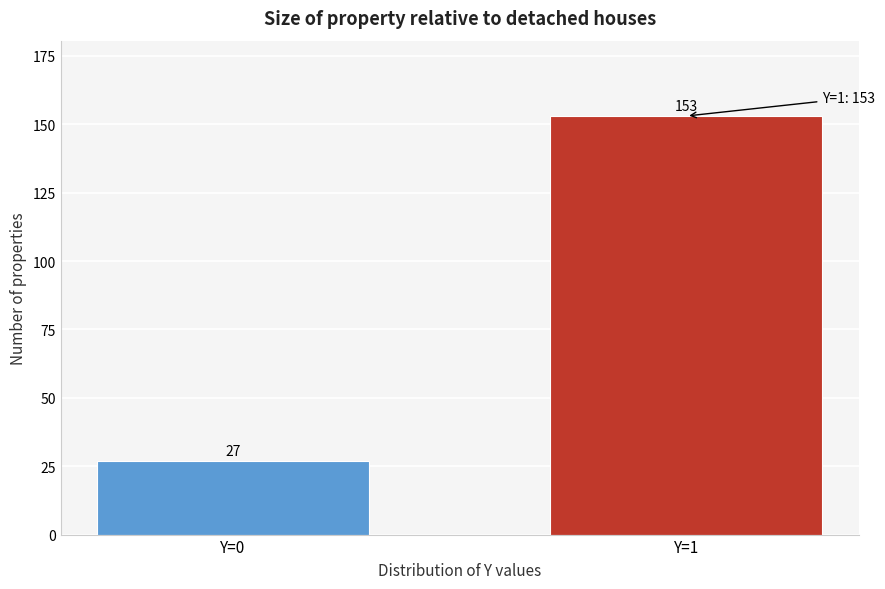

Reading left to right, list all the values displayed in this chart.

Y=0=27	Y=1=153